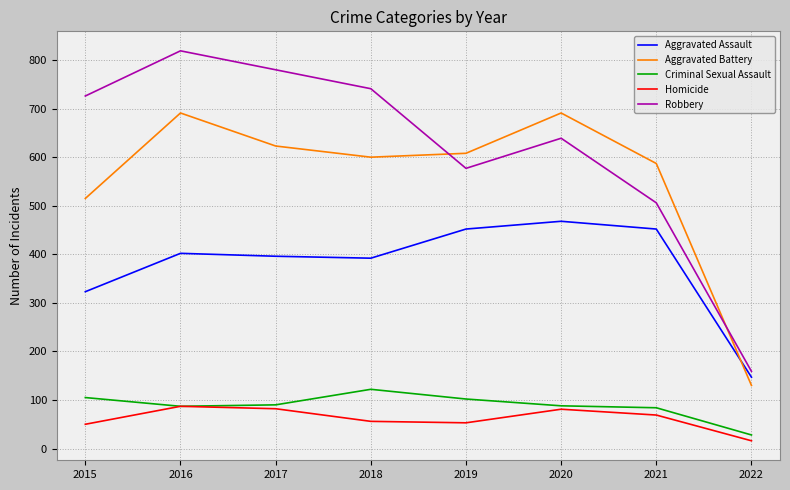

At how many categories does at least one series exceed 218?

7